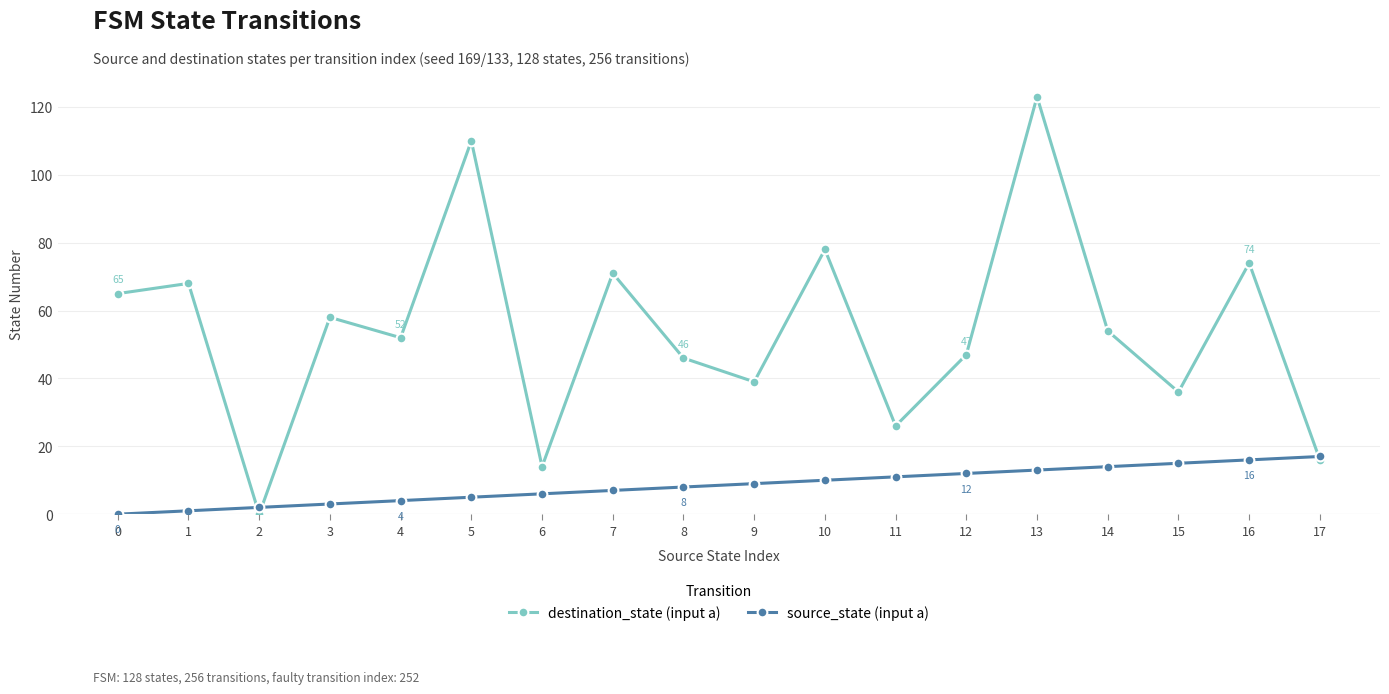

List the series in order of their overall mean, highest first.

destination_state (input a), source_state (input a)